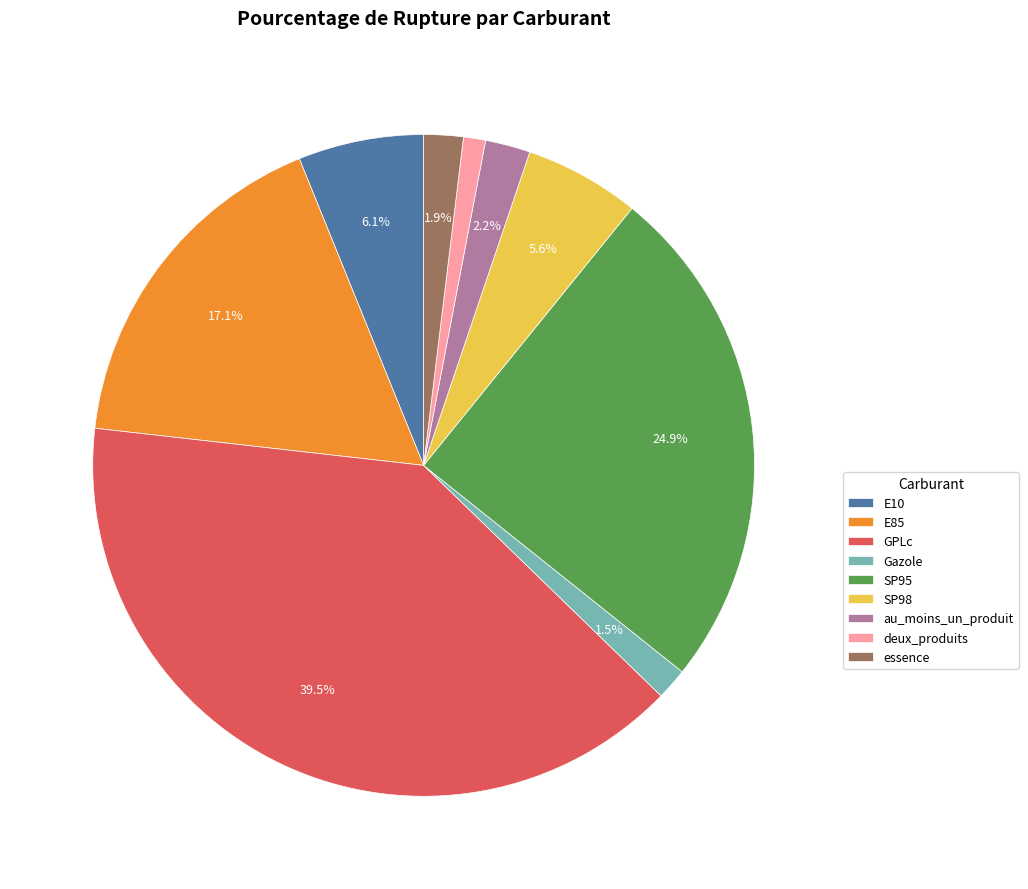

Does deux_produits account for over 50% of the chart?

No